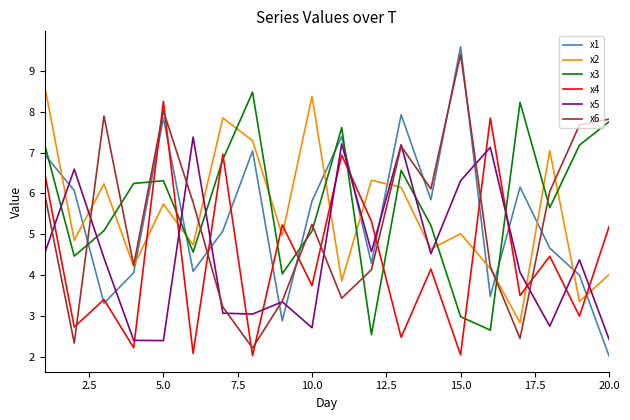

How many intersections are there between x5 and x1?

11